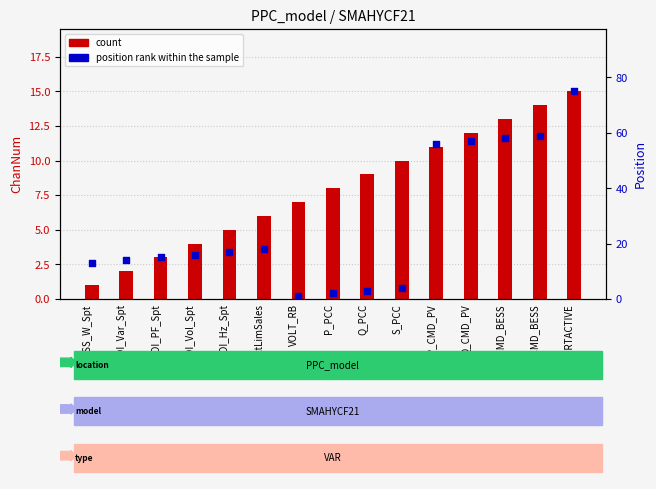

What are all the series names shown in the legend?

count, position rank within the sample